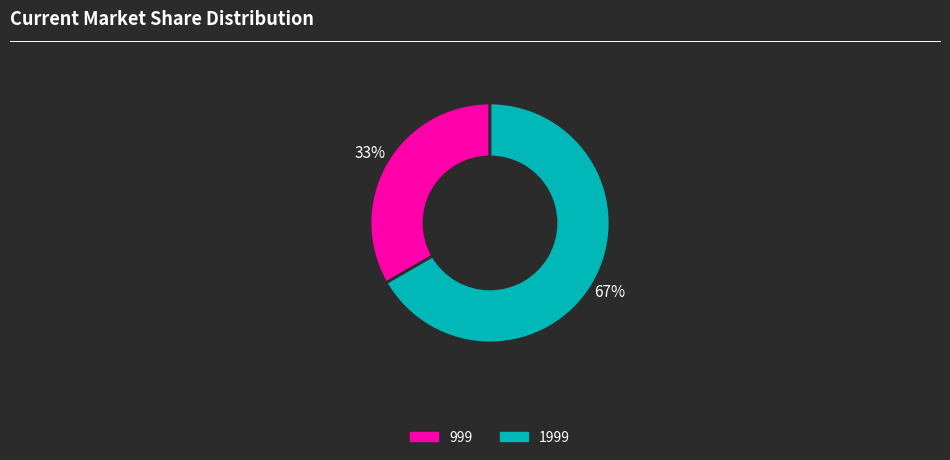

To the nearest percent, what is the combined percentage of 999 and 1999?

100%